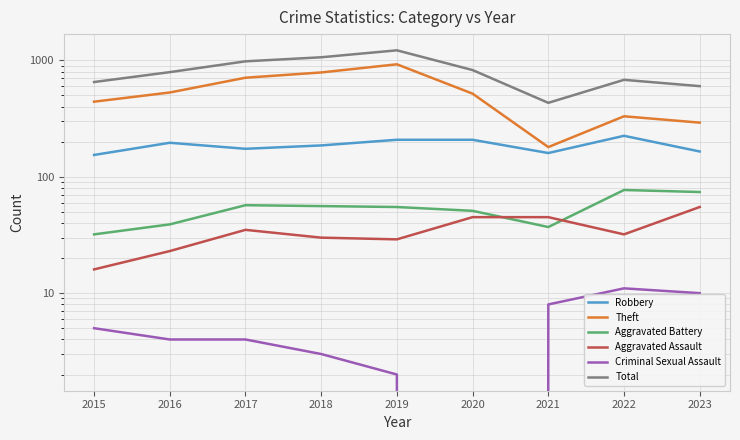

What is the difference between the highest and lowest values at 2016?

789